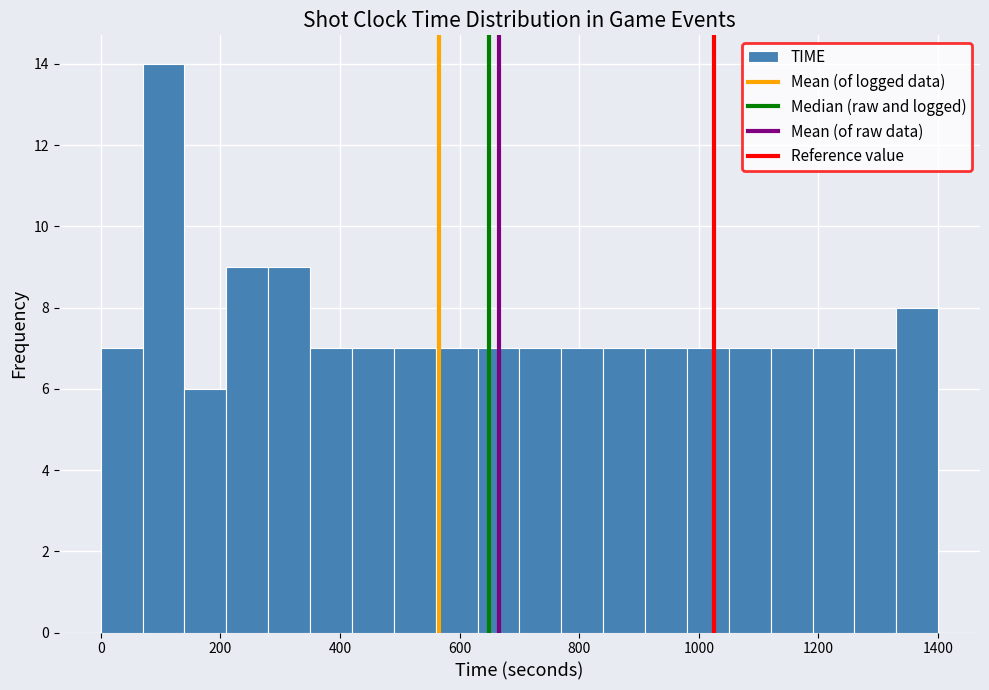

Read against the x-axis, roughly where is the centre of the tallest bar?

100